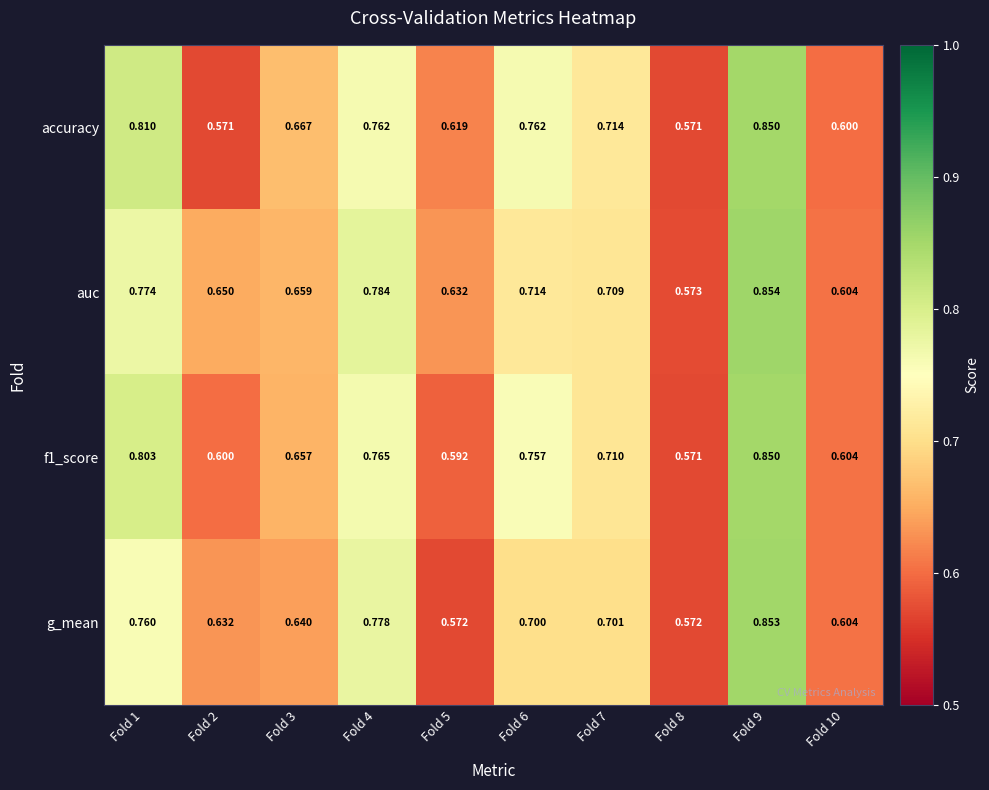

Which series changed the most between Fold 3 and Fold 8?

accuracy